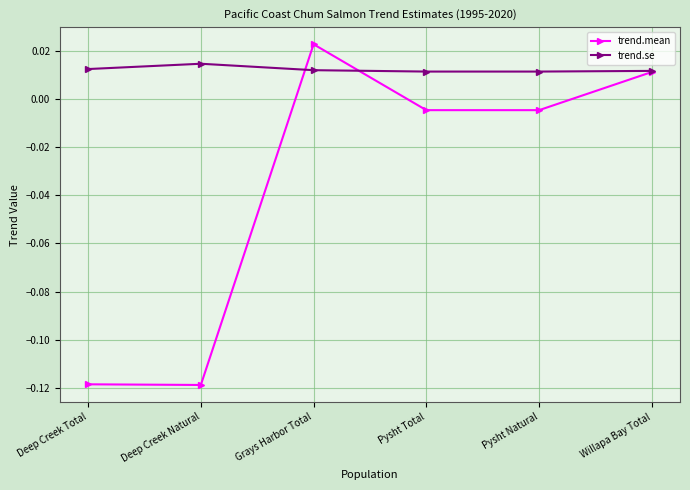

At how many categories does at least one series exceed 0?

6